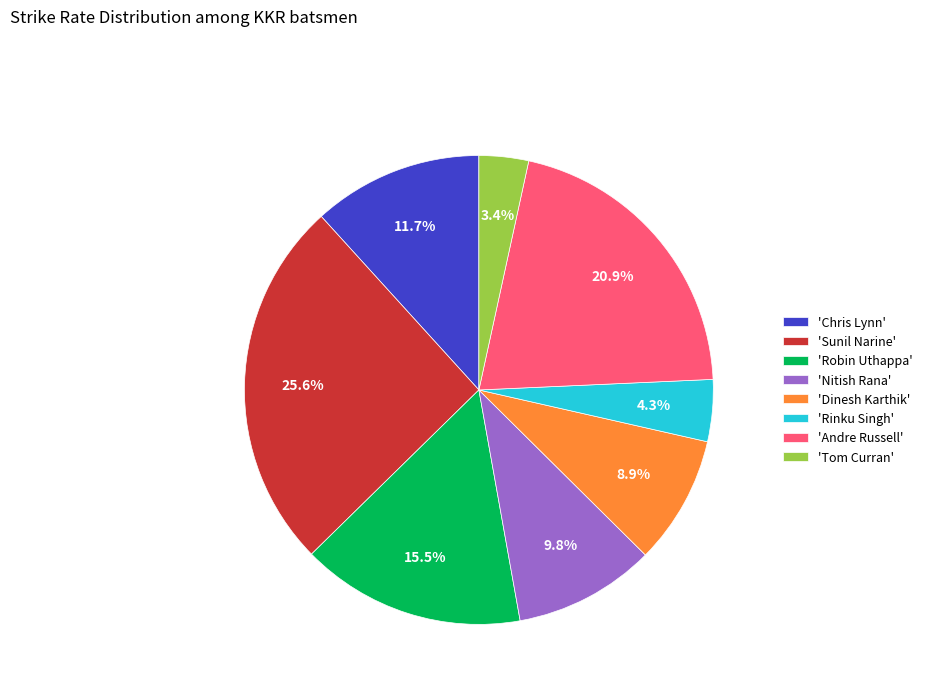

What percentage is NOT represented by 'Nitish Rana'?

90.2%